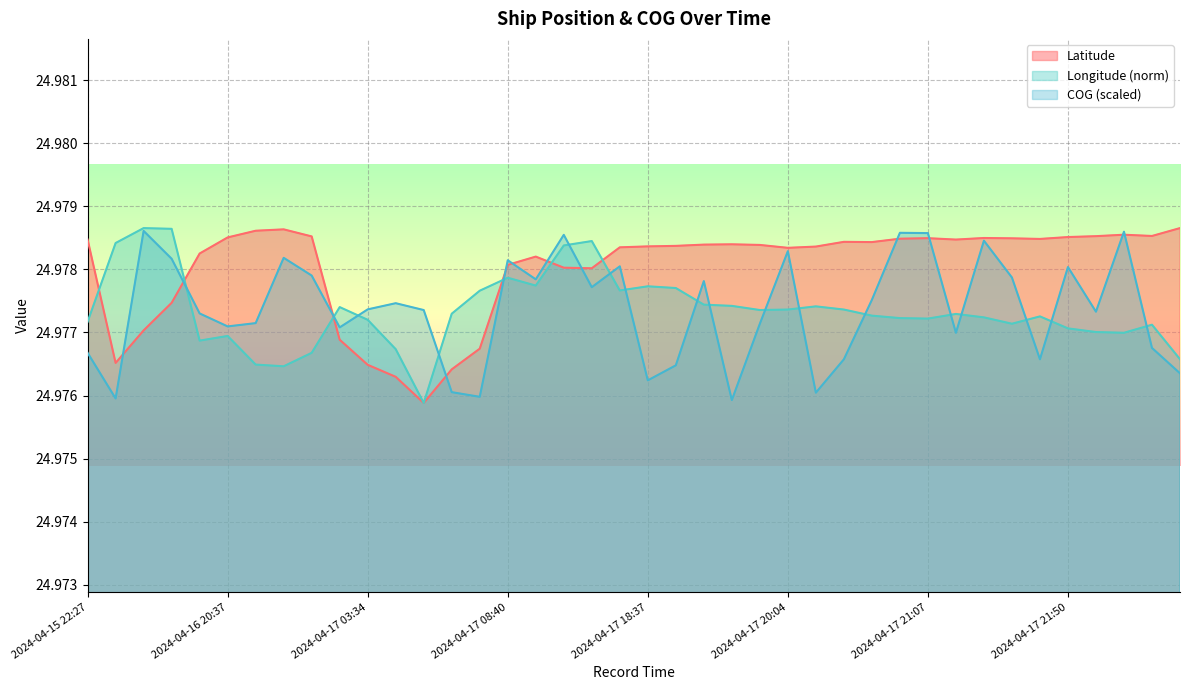

Reading left to right, list all the values displayed in this chart.

Latitude: 2024-04-15 22:27=25.0	2024-04-16 04:39=25.0	2024-04-16 05:52=25.0	2024-04-16 07:02=25.0	2024-04-16 13:18=25.0	2024-04-16 20:37=25.0	2024-04-16 22:23=25.0	2024-04-16 22:26=25.0	2024-04-17 00:51=25.0	2024-04-17 03:07=25.0	2024-04-17 03:34=25.0	2024-04-17 03:43=25.0	2024-04-17 04:10=25.0	2024-04-17 05:42=25.0	2024-04-17 06:01=25.0	2024-04-17 08:40=25.0	2024-04-17 10:06=25.0	2024-04-17 12:28=25.0	2024-04-17 13:38=25.0	2024-04-17 18:25=25.0	2024-04-17 18:37=25.0	2024-04-17 18:49=25.0	2024-04-17 19:16=25.0	2024-04-17 19:31=25.0	2024-04-17 19:46=25.0	2024-04-17 20:04=25.0	2024-04-17 20:19=25.0	2024-04-17 20:55=25.0	2024-04-17 21:01=25.0	2024-04-17 21:04=25.0	2024-04-17 21:07=25.0	2024-04-17 21:13=25.0	2024-04-17 21:16=25.0	2024-04-17 21:19=25.0	2024-04-17 21:25=25.0	2024-04-17 21:50=25.0	2024-04-17 21:55=25.0	2024-04-17 21:58=25.0	2024-04-17 22:05=25.0	2024-04-18 00:06=25.0
Longitude: 2024-04-15 22:27=25.0	2024-04-16 04:39=25.0	2024-04-16 05:52=25.0	2024-04-16 07:02=25.0	2024-04-16 13:18=25.0	2024-04-16 20:37=25.0	2024-04-16 22:23=25.0	2024-04-16 22:26=25.0	2024-04-17 00:51=25.0	2024-04-17 03:07=25.0	2024-04-17 03:34=25.0	2024-04-17 03:43=25.0	2024-04-17 04:10=25.0	2024-04-17 05:42=25.0	2024-04-17 06:01=25.0	2024-04-17 08:40=25.0	2024-04-17 10:06=25.0	2024-04-17 12:28=25.0	2024-04-17 13:38=25.0	2024-04-17 18:25=25.0	2024-04-17 18:37=25.0	2024-04-17 18:49=25.0	2024-04-17 19:16=25.0	2024-04-17 19:31=25.0	2024-04-17 19:46=25.0	2024-04-17 20:04=25.0	2024-04-17 20:19=25.0	2024-04-17 20:55=25.0	2024-04-17 21:01=25.0	2024-04-17 21:04=25.0	2024-04-17 21:07=25.0	2024-04-17 21:13=25.0	2024-04-17 21:16=25.0	2024-04-17 21:19=25.0	2024-04-17 21:25=25.0	2024-04-17 21:50=25.0	2024-04-17 21:55=25.0	2024-04-17 21:58=25.0	2024-04-17 22:05=25.0	2024-04-18 00:06=25.0
COG: 2024-04-15 22:27=25.0	2024-04-16 04:39=25.0	2024-04-16 05:52=25.0	2024-04-16 07:02=25.0	2024-04-16 13:18=25.0	2024-04-16 20:37=25.0	2024-04-16 22:23=25.0	2024-04-16 22:26=25.0	2024-04-17 00:51=25.0	2024-04-17 03:07=25.0	2024-04-17 03:34=25.0	2024-04-17 03:43=25.0	2024-04-17 04:10=25.0	2024-04-17 05:42=25.0	2024-04-17 06:01=25.0	2024-04-17 08:40=25.0	2024-04-17 10:06=25.0	2024-04-17 12:28=25.0	2024-04-17 13:38=25.0	2024-04-17 18:25=25.0	2024-04-17 18:37=25.0	2024-04-17 18:49=25.0	2024-04-17 19:16=25.0	2024-04-17 19:31=25.0	2024-04-17 19:46=25.0	2024-04-17 20:04=25.0	2024-04-17 20:19=25.0	2024-04-17 20:55=25.0	2024-04-17 21:01=25.0	2024-04-17 21:04=25.0	2024-04-17 21:07=25.0	2024-04-17 21:13=25.0	2024-04-17 21:16=25.0	2024-04-17 21:19=25.0	2024-04-17 21:25=25.0	2024-04-17 21:50=25.0	2024-04-17 21:55=25.0	2024-04-17 21:58=25.0	2024-04-17 22:05=25.0	2024-04-18 00:06=25.0